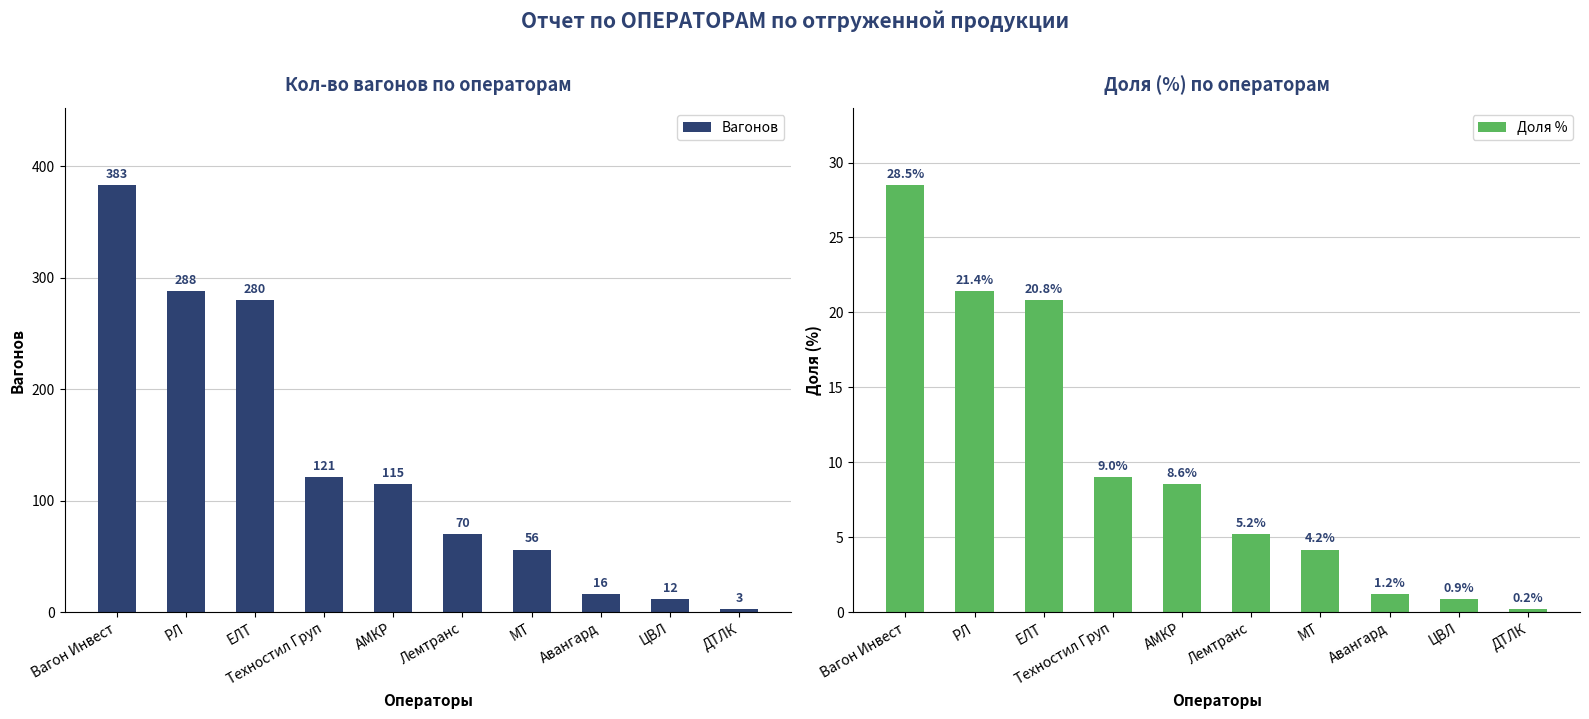

What is the value of the Вагонов bar at the 6th from the left?

70